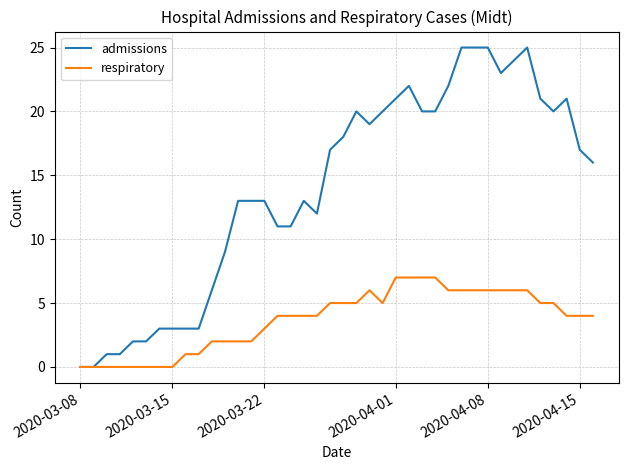

What are all the series names shown in the legend?

admissions, respiratory